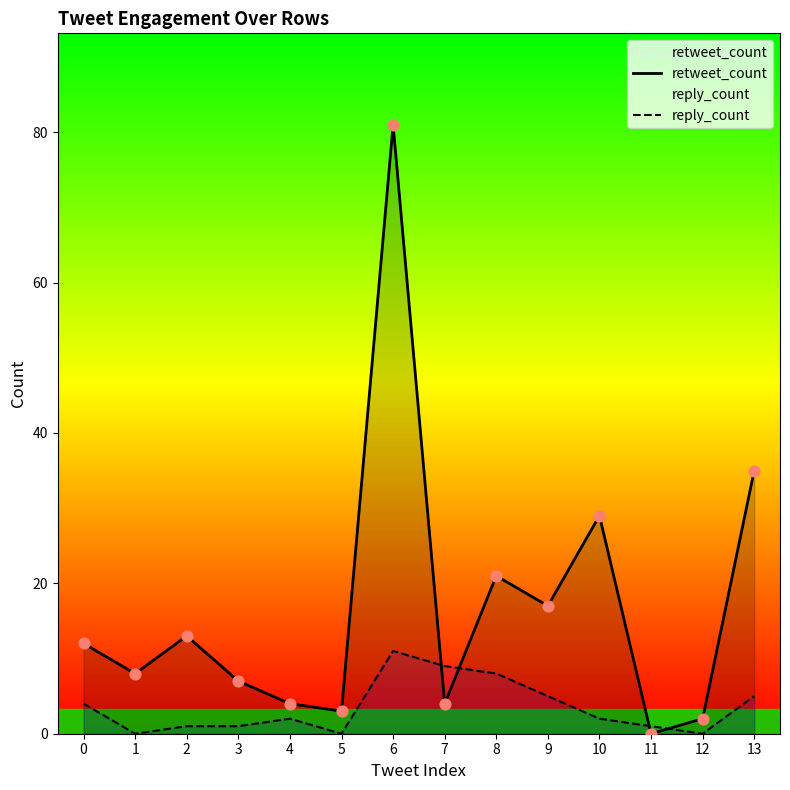

What are all the series names shown in the legend?

retweet_count, reply_count